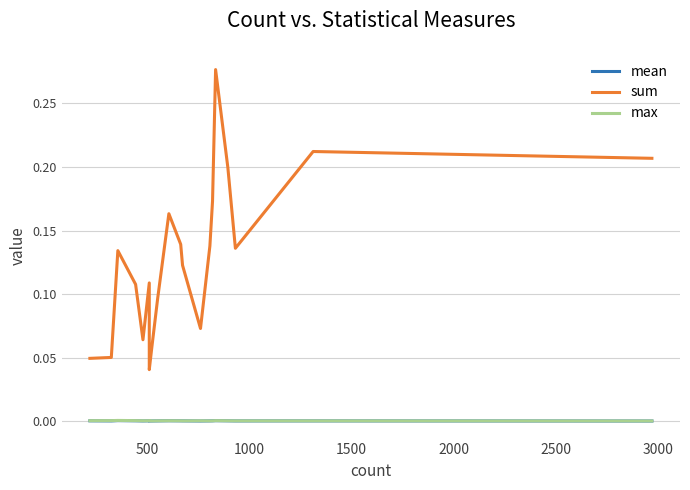

Reading left to right, list all the values displayed in this chart.

mean: 0.0	0.0	0.0	0.0	0.0	0.0	0.0	0.0	0.0	0.0	0.0	0.0	0.0	0.0	0.0	0.0	0.0	0.0	0.0	0.0
sum: 0.0	0.1	0.1	0.1	0.1	0.1	0.0	0.1	0.1	0.2	0.1	0.1	0.1	0.1	0.2	0.3	0.2	0.1	0.2	0.2
max: 0.0	0.0	0.0	0.0	0.0	0.0	0.0	0.0	0.0	0.0	0.0	0.0	0.0	0.0	0.0	0.0	0.0	0.0	0.0	0.0